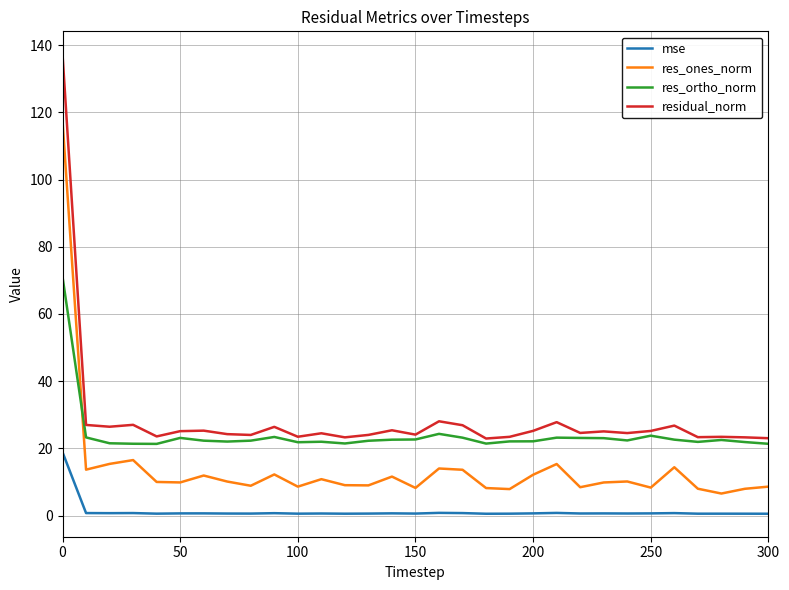

What is the greatest value displayed?

137.3